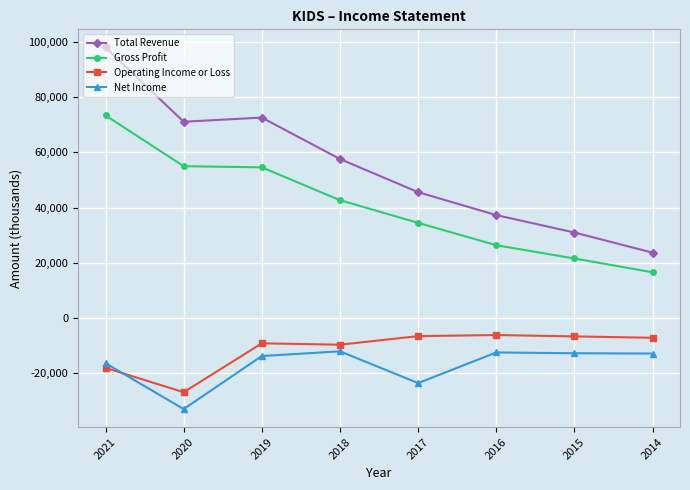

Where does the Operating Income or Loss series first go above -7100?

2017